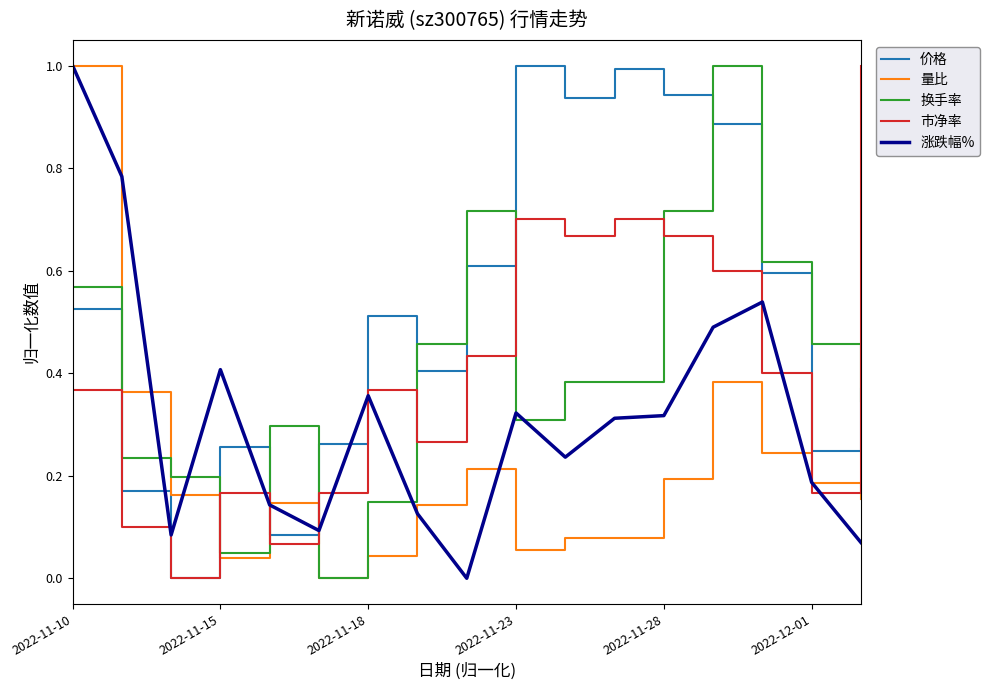

What is the maximum value for 价格?

1.0